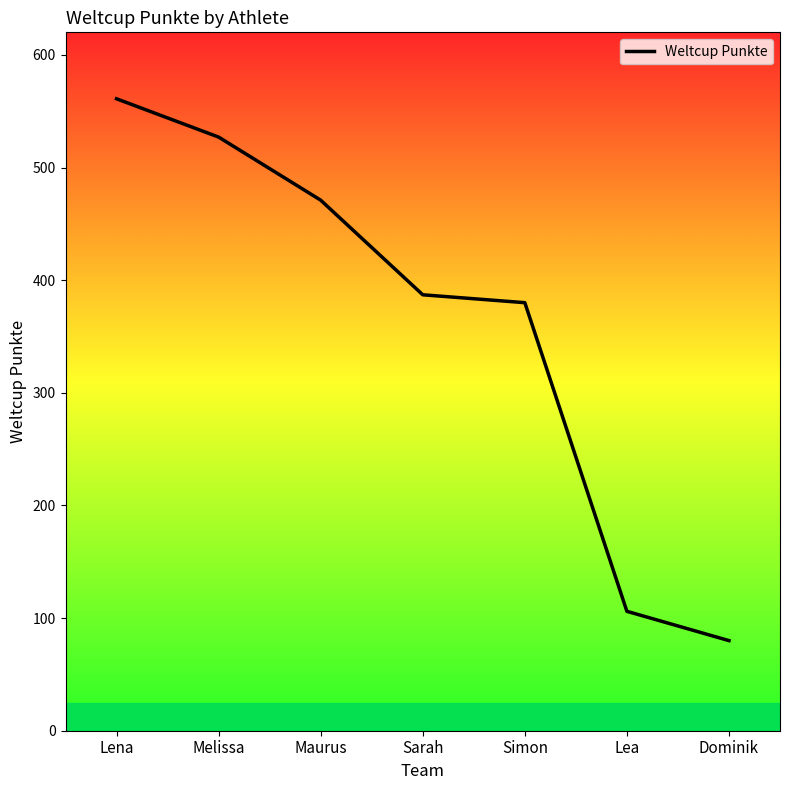

What is the ratio of the value at Melissa to the value at Dominik?

6.6